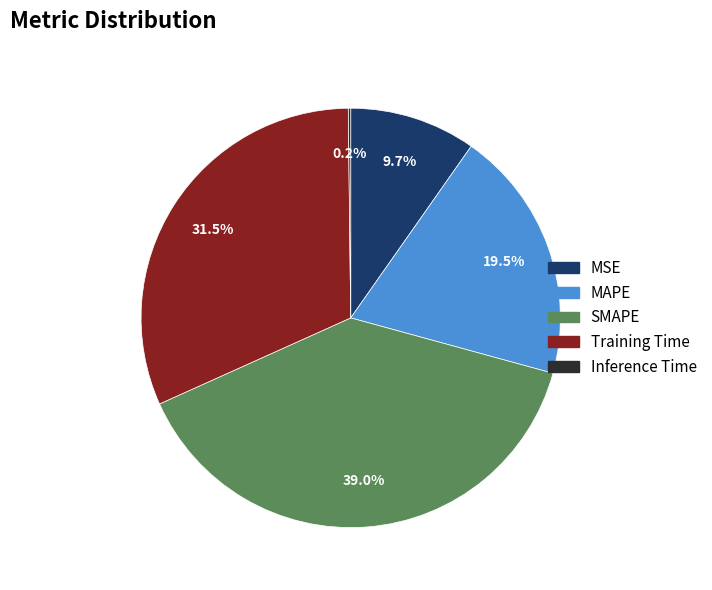

Which slice is the largest?

SMAPE